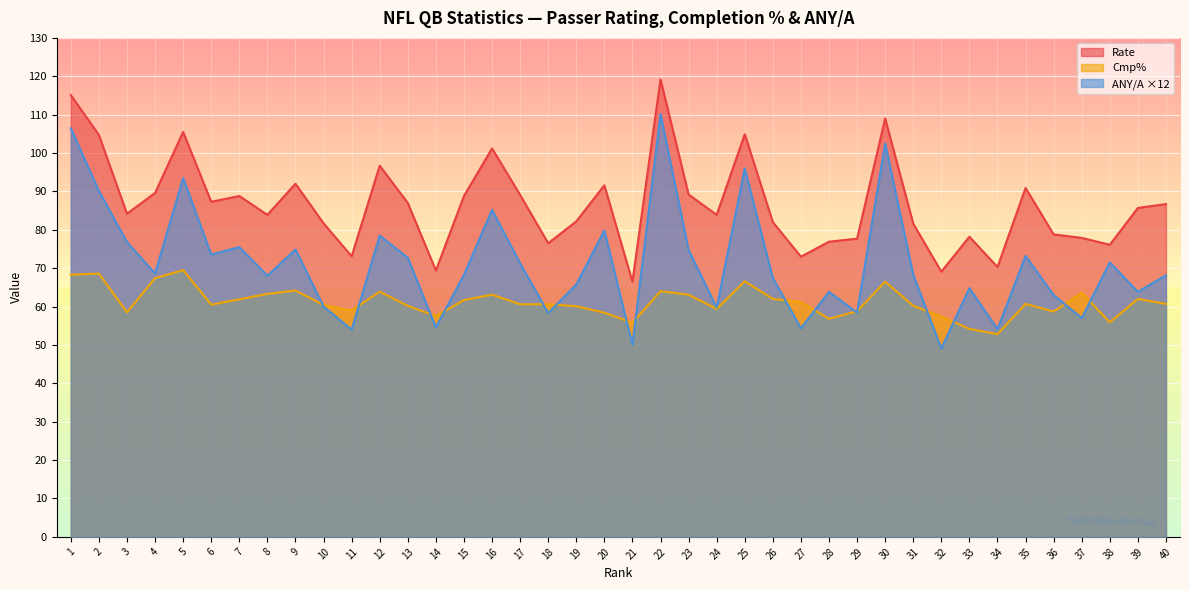

Is it true that Cmp% equals 23.6 at 24?

False